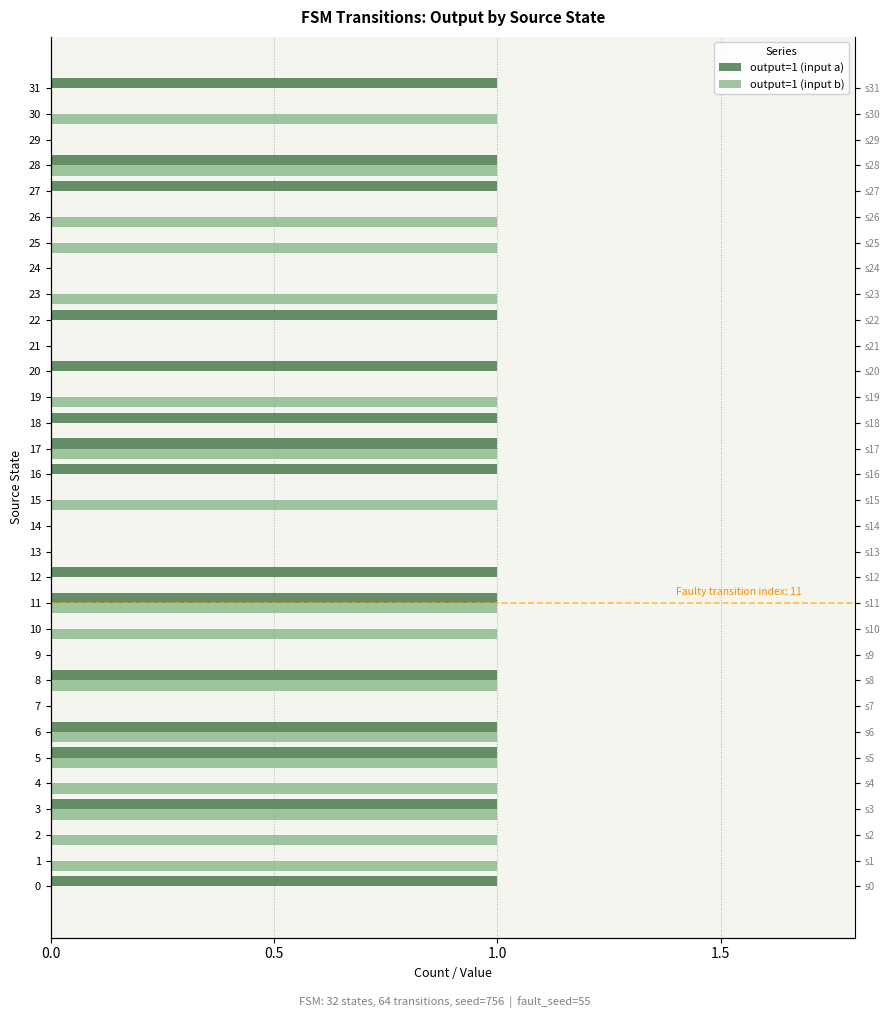

Rank the series by their average value, from highest to lowest.

output=1 (input b), output=1 (input a)